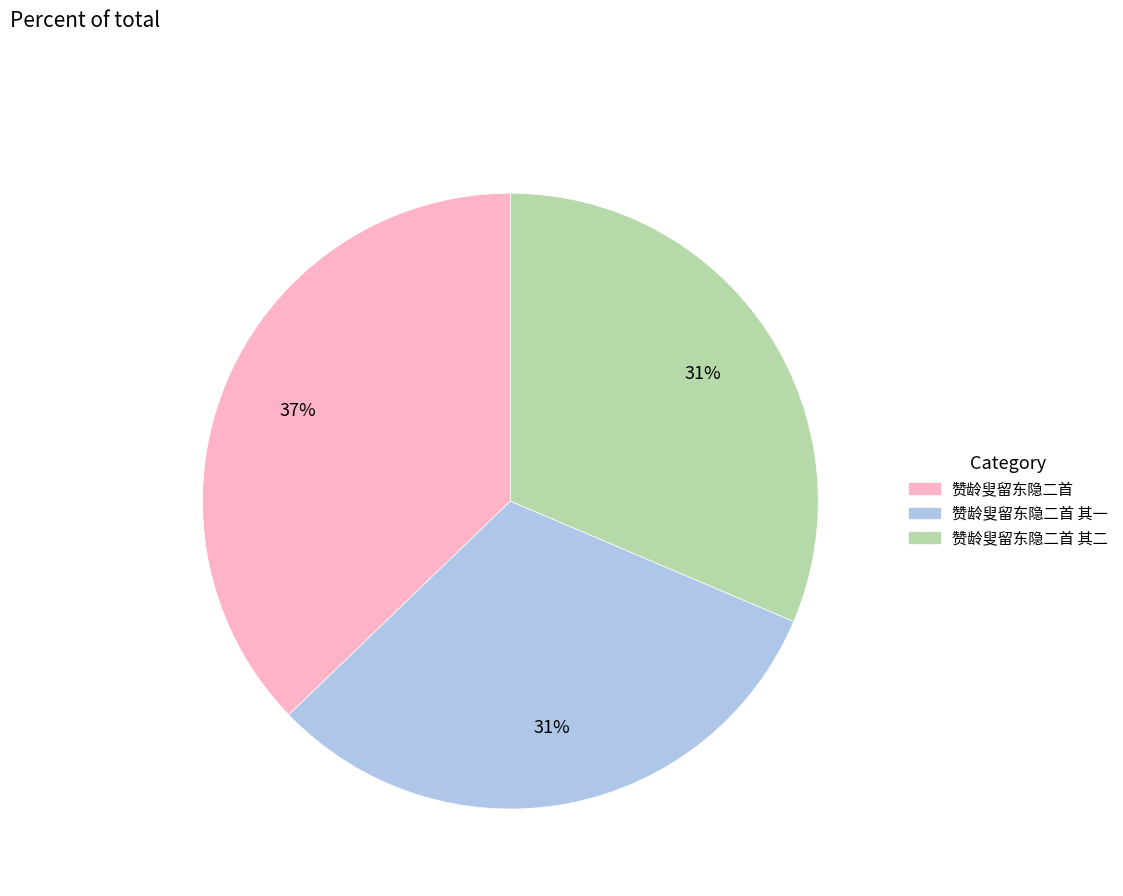

Does any single category account for the majority?

No